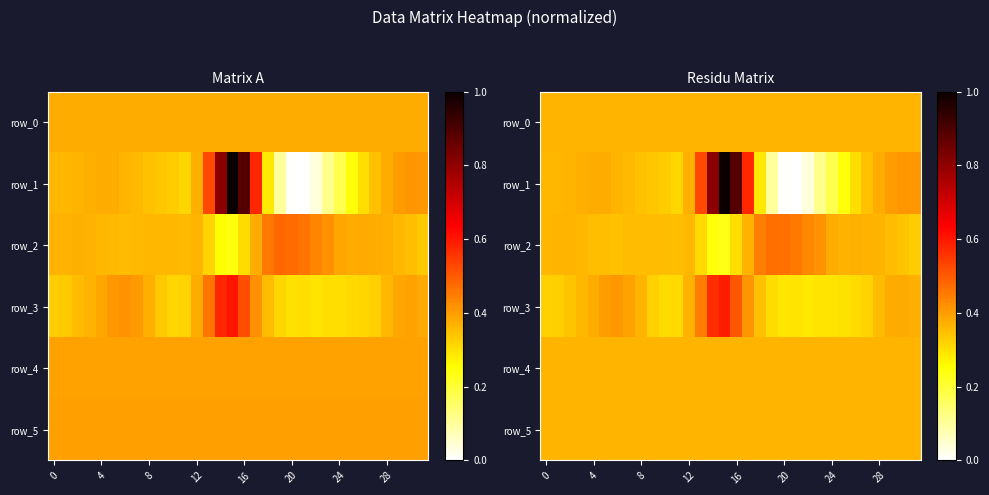

At how many categories does at least one series exceed 0?

32